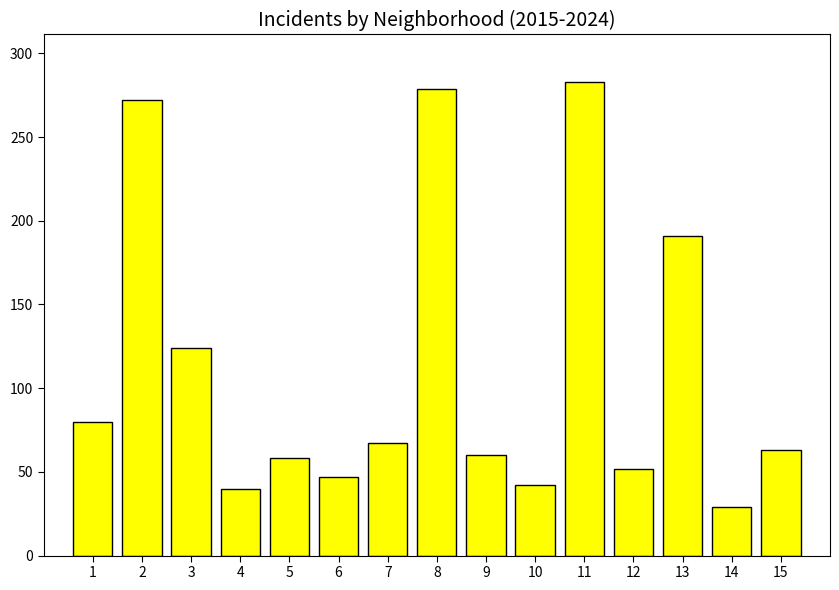

What is the value of the 12th bar from the left?

52